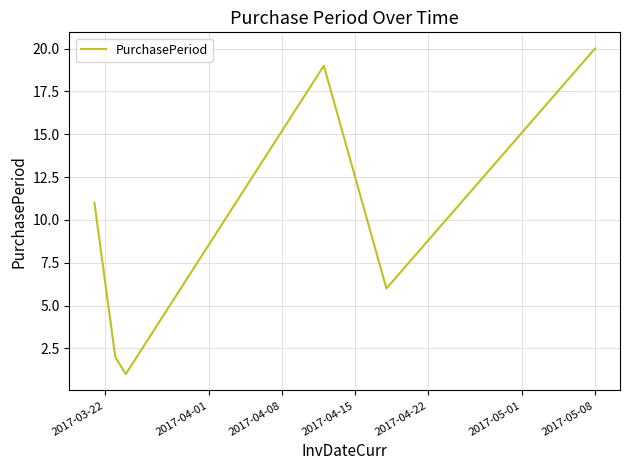

True or false: the data has more than 1 interior local peaks.

False